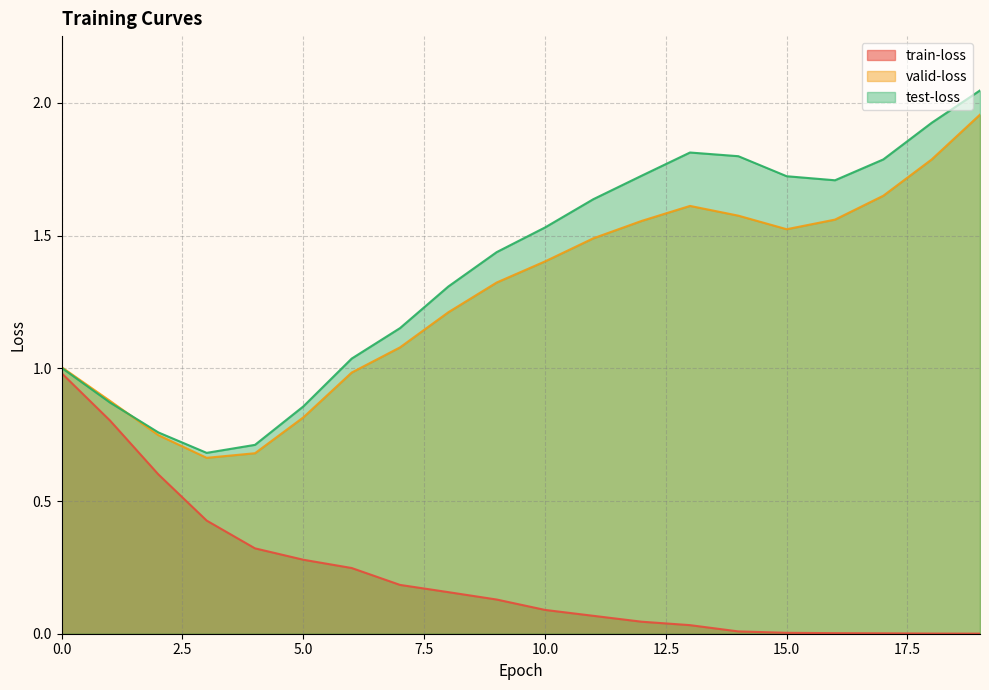

Between 17 and 4, which is larger?

4